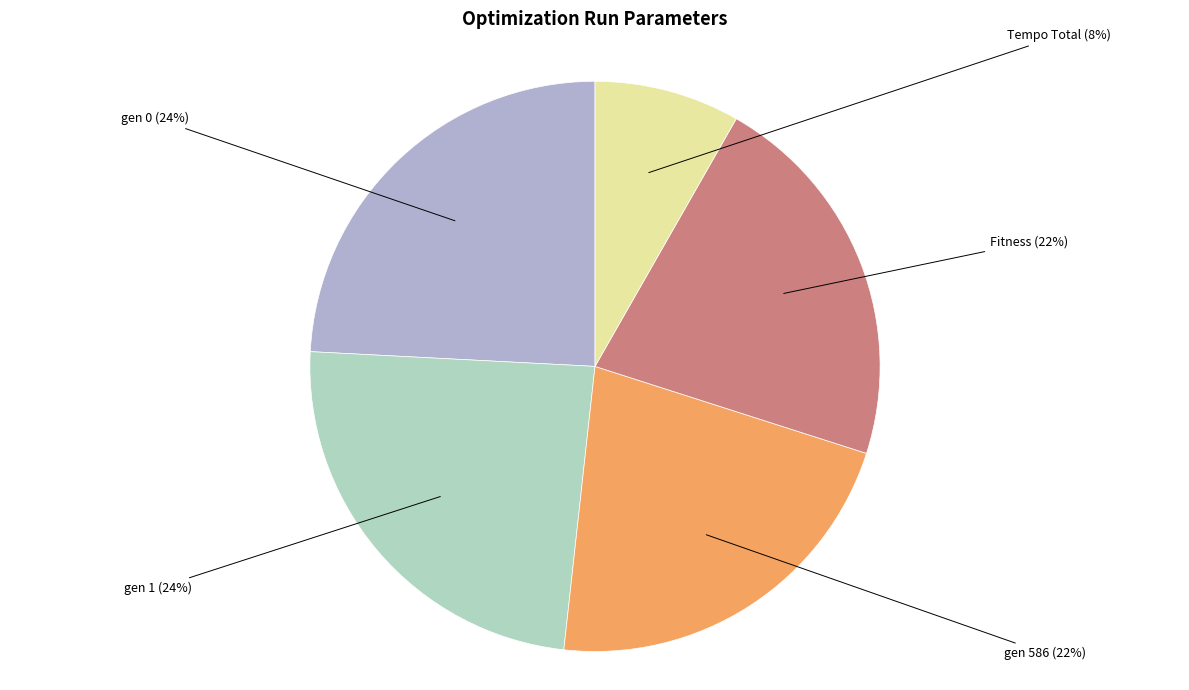

Is there a majority slice in this chart?

No